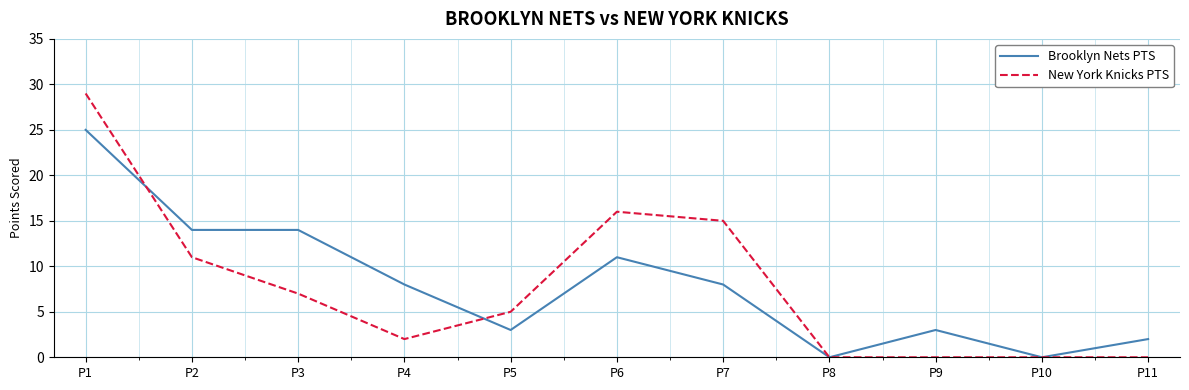

How many distinct data groups are displayed?

2